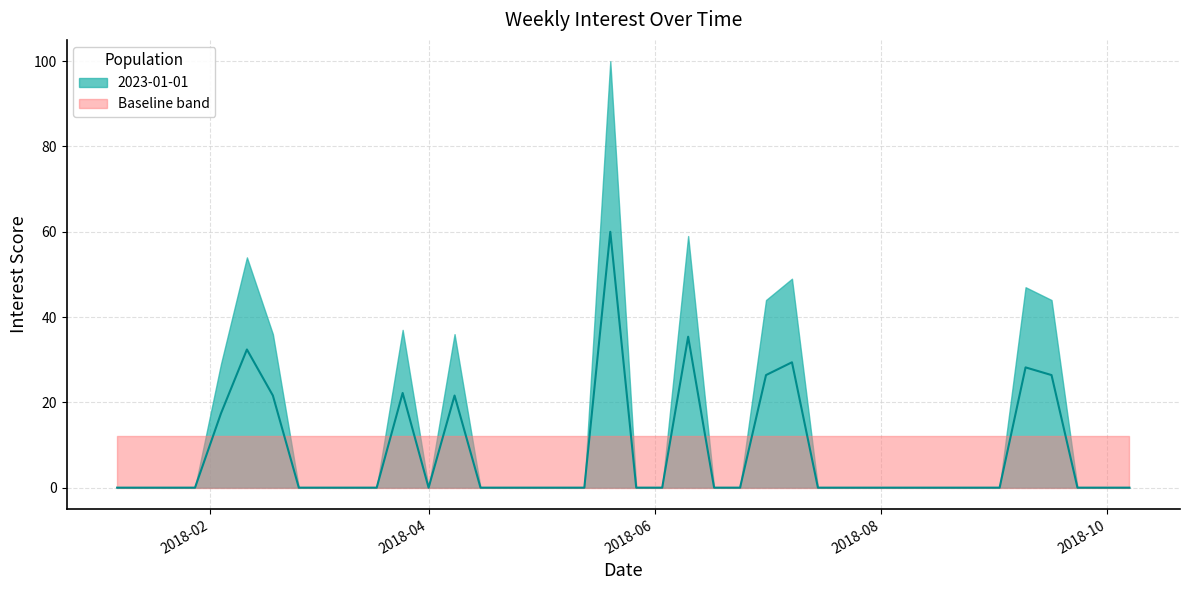

Reading right to left, list all the values displayed in this chart.

0.0	0.0	0.0	26.4	28.2	0.0	0.0	0.0	0.0	0.0	0.0	0.0	0.0	29.4	26.4	0.0	0.0	35.4	0.0	0.0	60.0	0.0	0.0	0.0	0.0	0.0	21.6	0.0	22.2	0.0	0.0	0.0	0.0	21.6	32.4	17.4	0.0	0.0	0.0	0.0